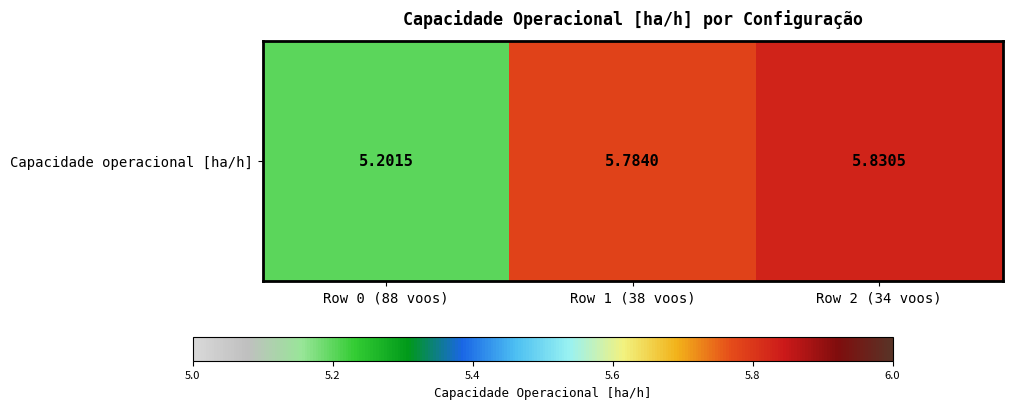

Where is the data nearest to the value 5?

Row 0 (88 voos)